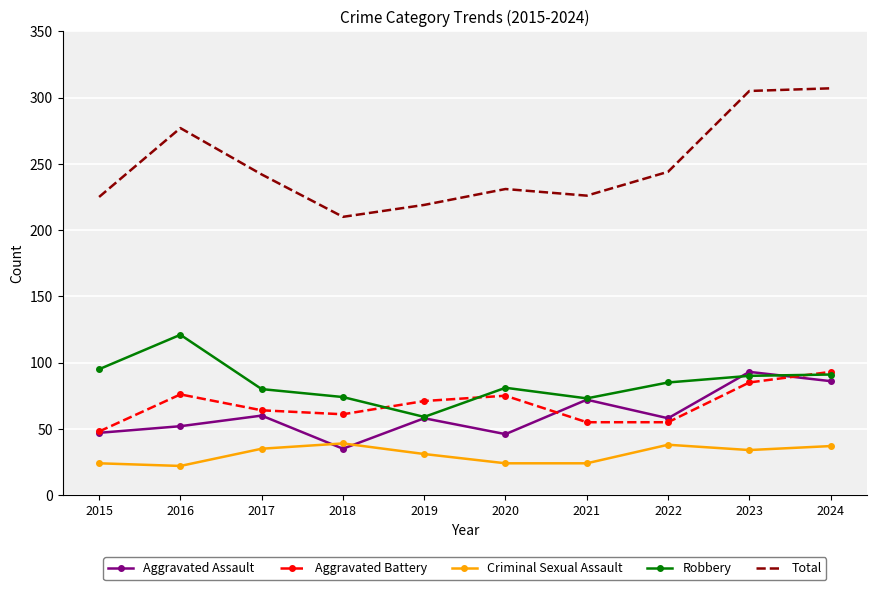

Which category has the highest value in the Aggravated Assault series?

2023